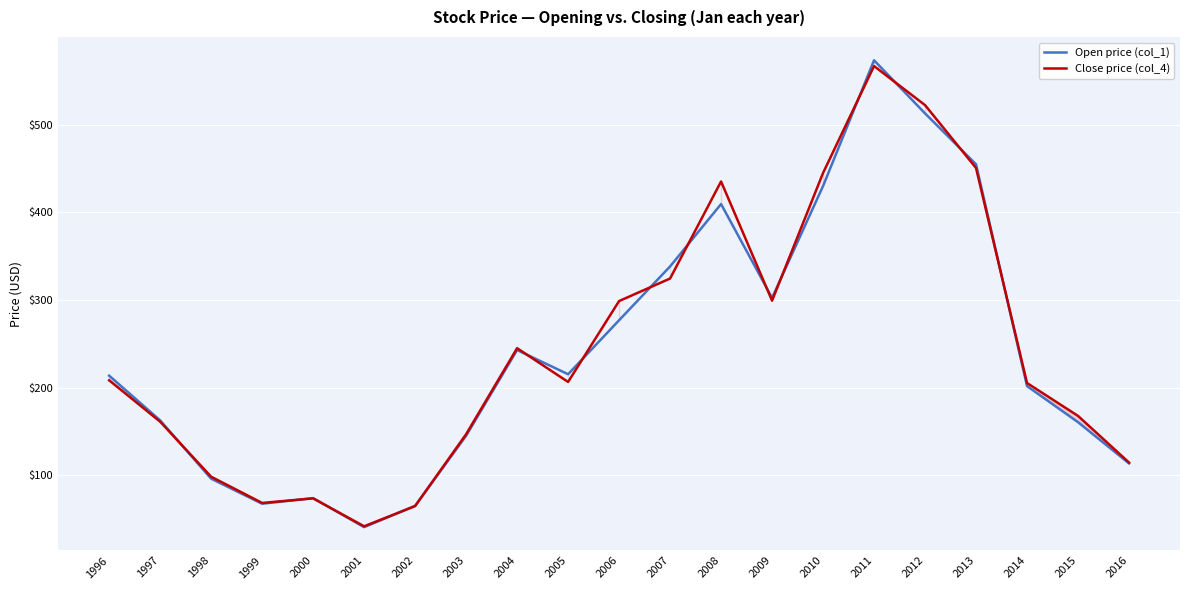

Does the chart display data point markers on the line(s)?

No